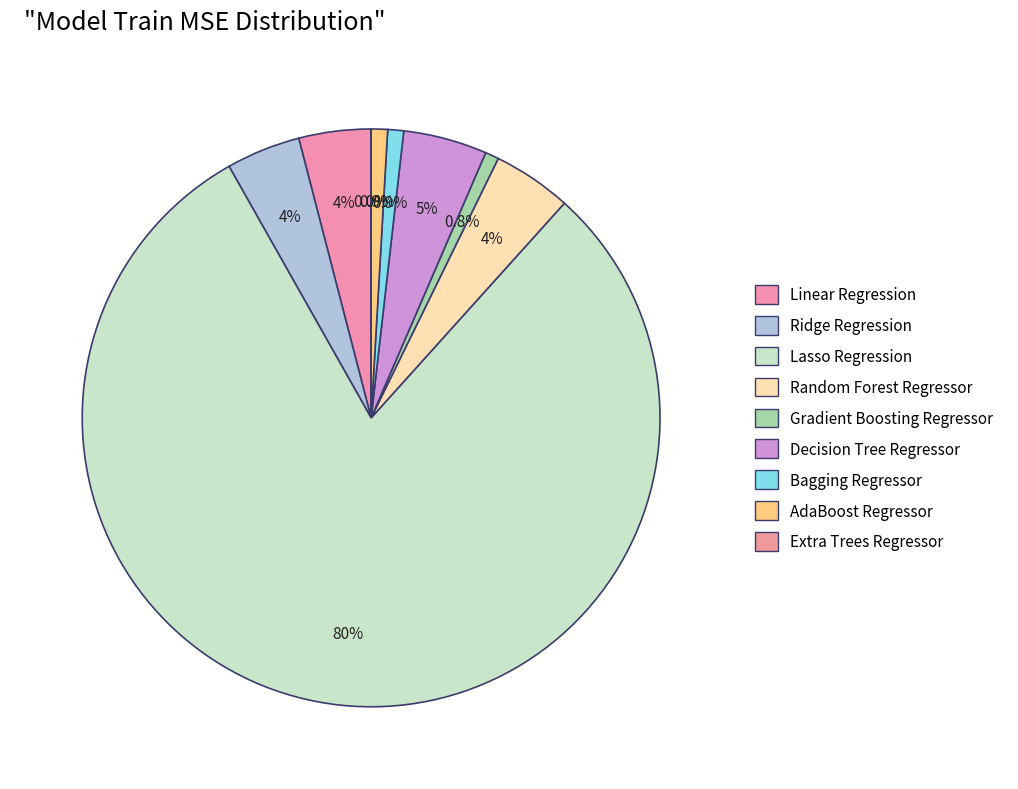

Does Random Forest Regressor represent more than half of the total?

No